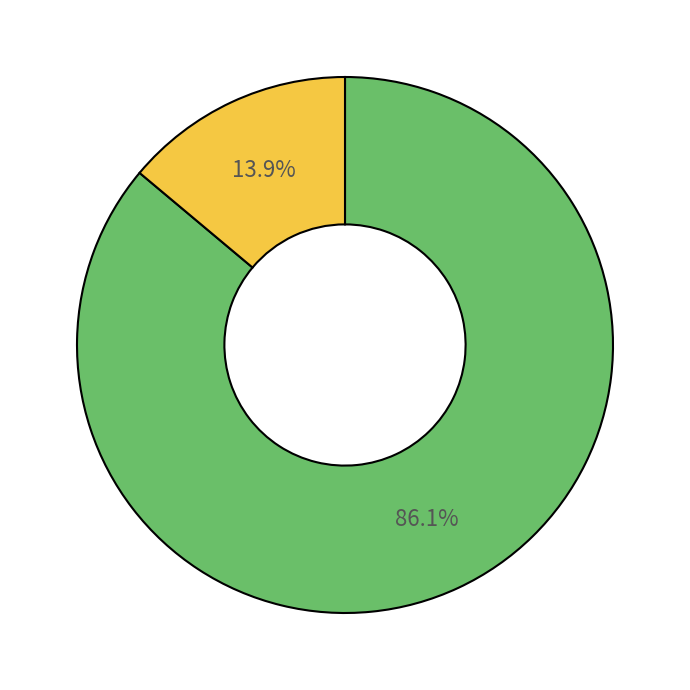

Does any single category account for the majority?

Yes